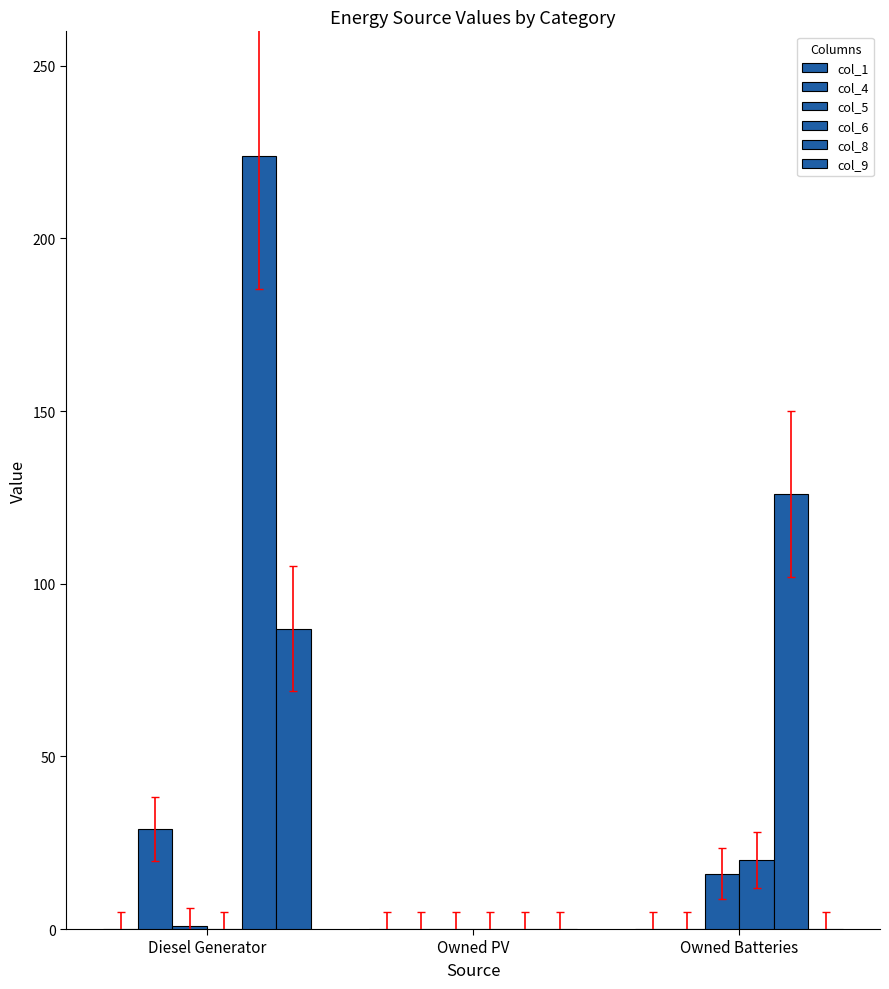

Count the col_9 values in the range 0 to 87.

3